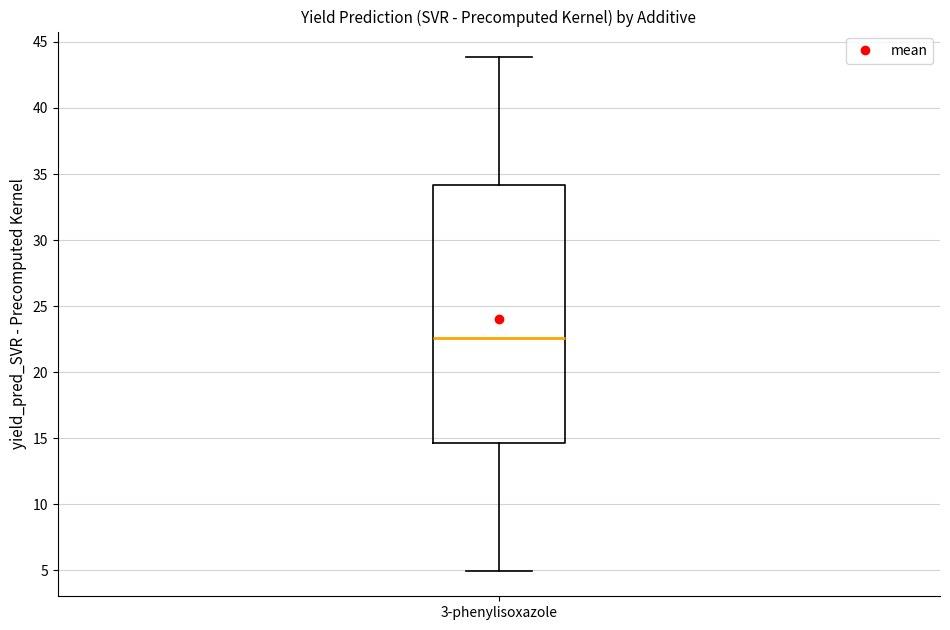

Read this box plot against the y-axis: the position of the median line, the range covered by the box, and the ends of both whiskers. The values are not printed on the chart, so give them approximately, as read against the axis.

median 22.5, box 14.5 to 34.0, whiskers 5.0 to 44.0